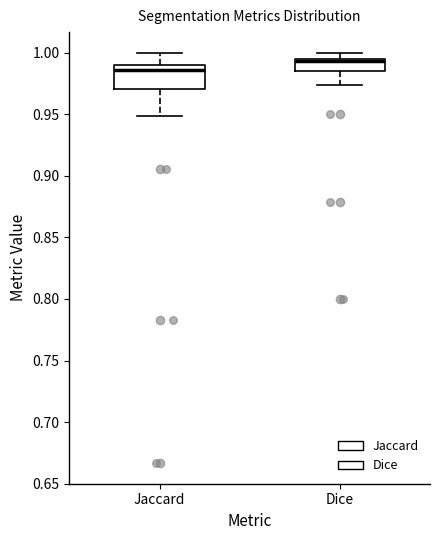

Reading left to right, read every box against the y-axis: the position of its median line, the range the box covers, and the ends of its whiskers. The values are not printed on the chart, so give them approximately, as read against the axis.

Jaccard: median 0.985, box 0.970 to 0.990, whiskers 0.950 to 1.000
Dice: median 0.995 (just below the box's upper edge), box 0.985 to 0.995, whiskers 0.975 to 1.000